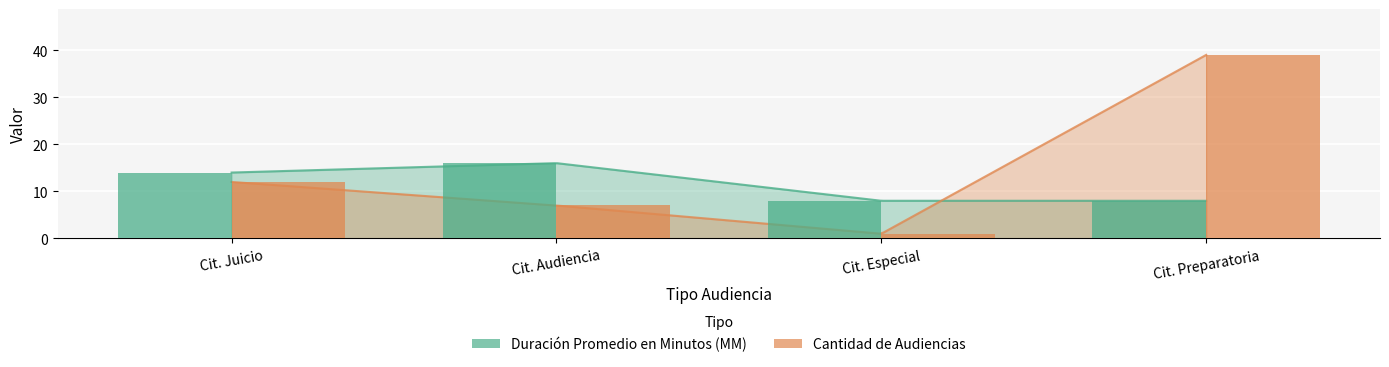

Count the number of categories in the chart.

4